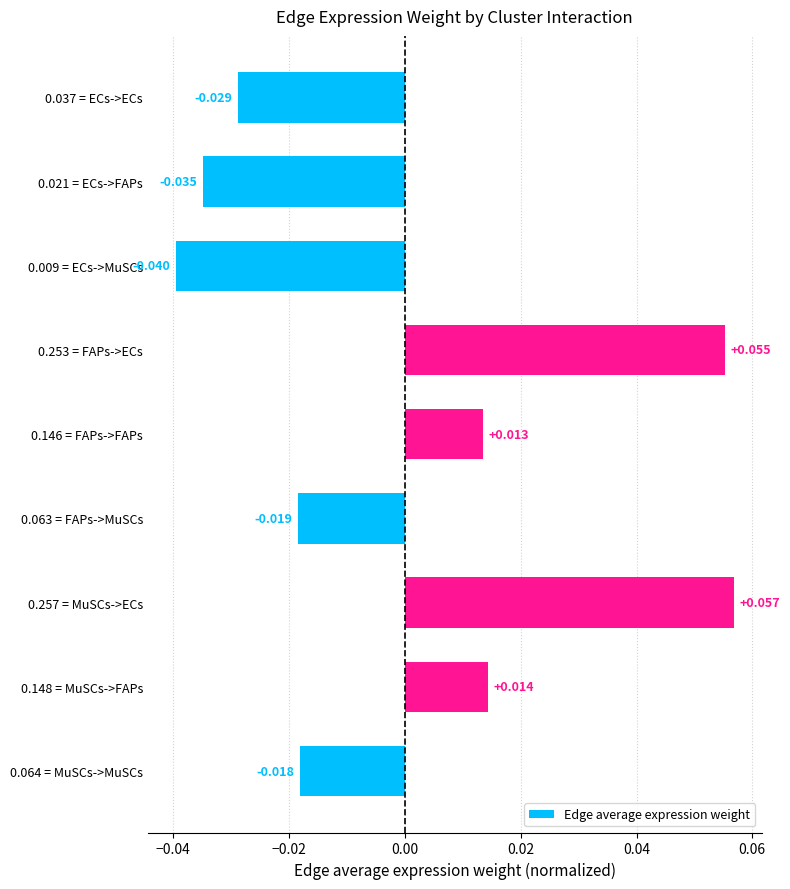

Rank the categories by value from lowest to highest.

0.009 = ECs->MuSCs, 0.021 = ECs->FAPs, 0.037 = ECs->ECs, 0.063 = FAPs->MuSCs, 0.064 = MuSCs->MuSCs, 0.146 = FAPs->FAPs, 0.148 = MuSCs->FAPs, 0.253 = FAPs->ECs, 0.257 = MuSCs->ECs